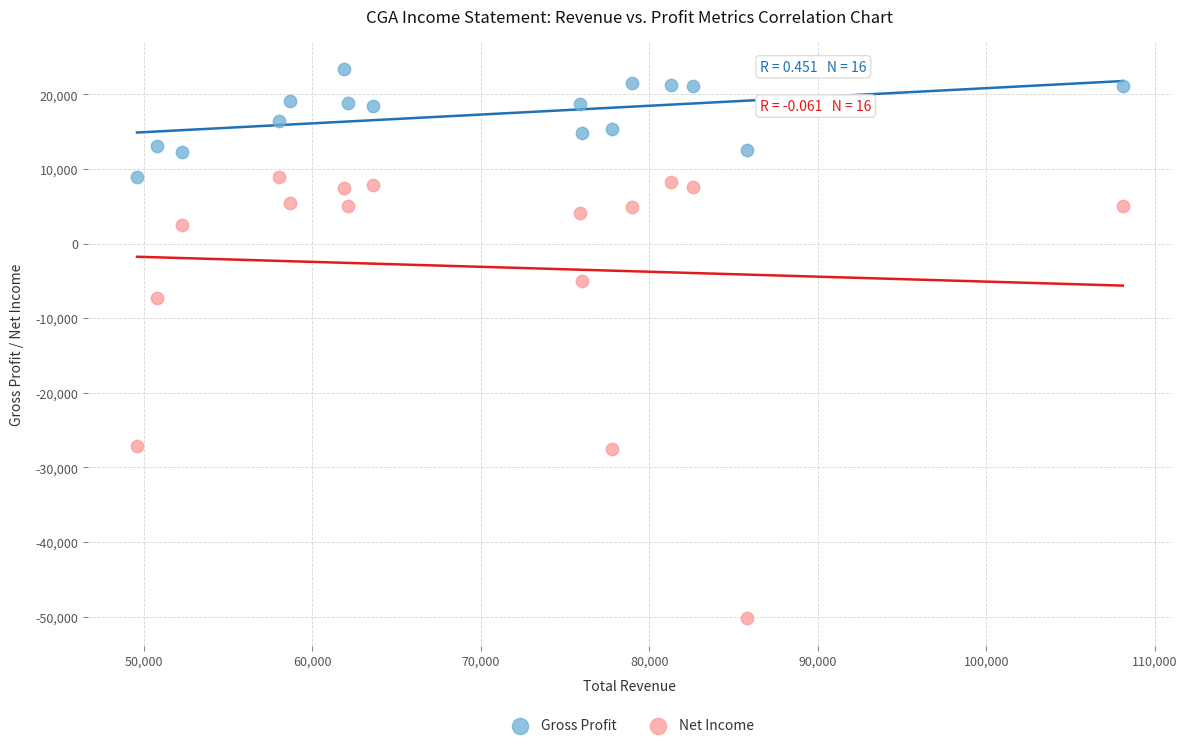

Across all data points, what is the range of Y values (max minus min)?

73600